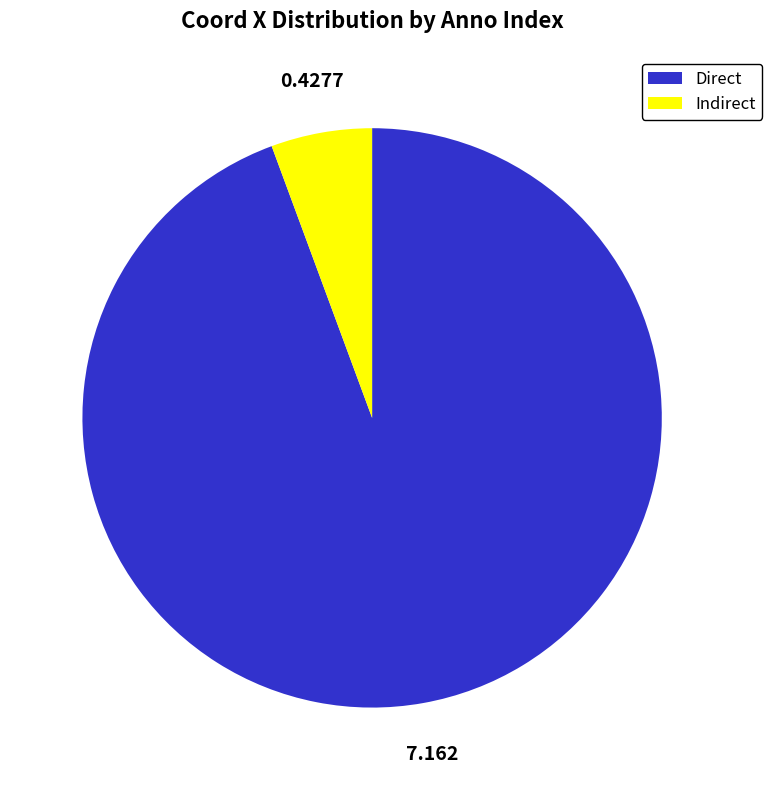

Which category has the biggest portion of the pie?

Direct